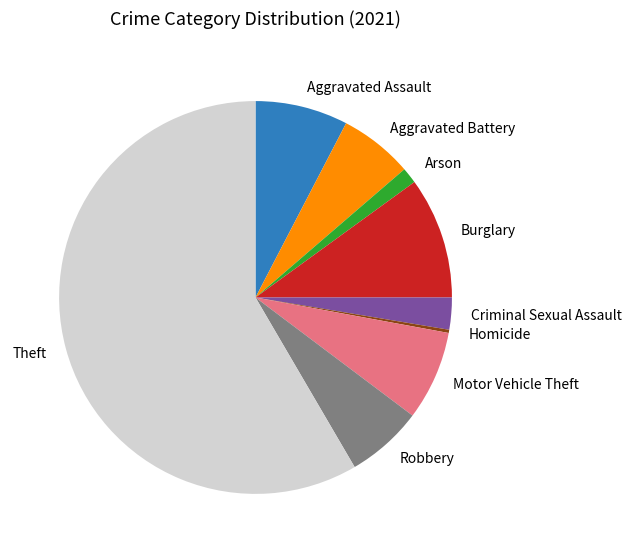

Is there any slice that represents more than half of the pie?

Yes